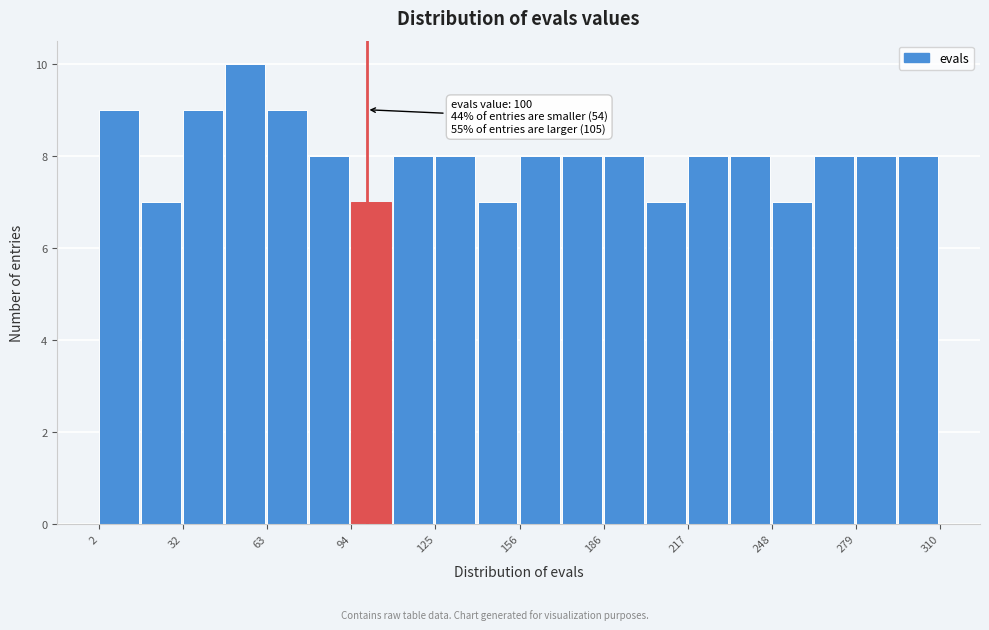

Read against the x-axis, roughly where is the centre of the tallest bar?

55